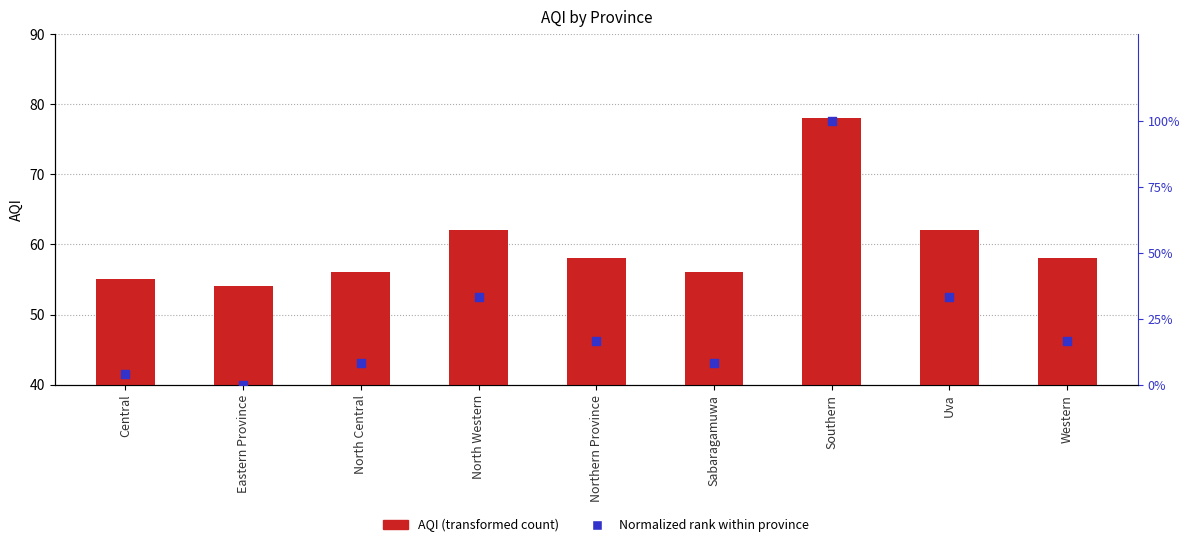

Which series has the largest Y range (max minus min)?

Normalized % within province